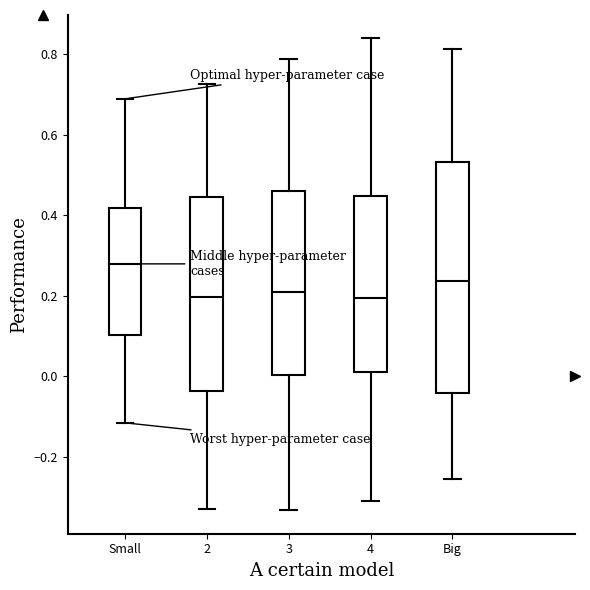

Reading left to right, transcribe this box plot: for each box, give where its median line is, the range the box spans, and where its two whiskers end, as read against the y-axis. The values are not printed on the chart, so give them approximately, as read against the axis.

Small: median 0.28, box 0.10 to 0.42, whiskers -0.12 to 0.68
2: median 0.20, box -0.04 to 0.44, whiskers -0.32 to 0.72
3: median 0.20, box 0.00 to 0.46, whiskers -0.34 to 0.78
4: median 0.20, box 0.02 to 0.44, whiskers -0.32 to 0.84
Big: median 0.24, box -0.04 to 0.54, whiskers -0.26 to 0.82